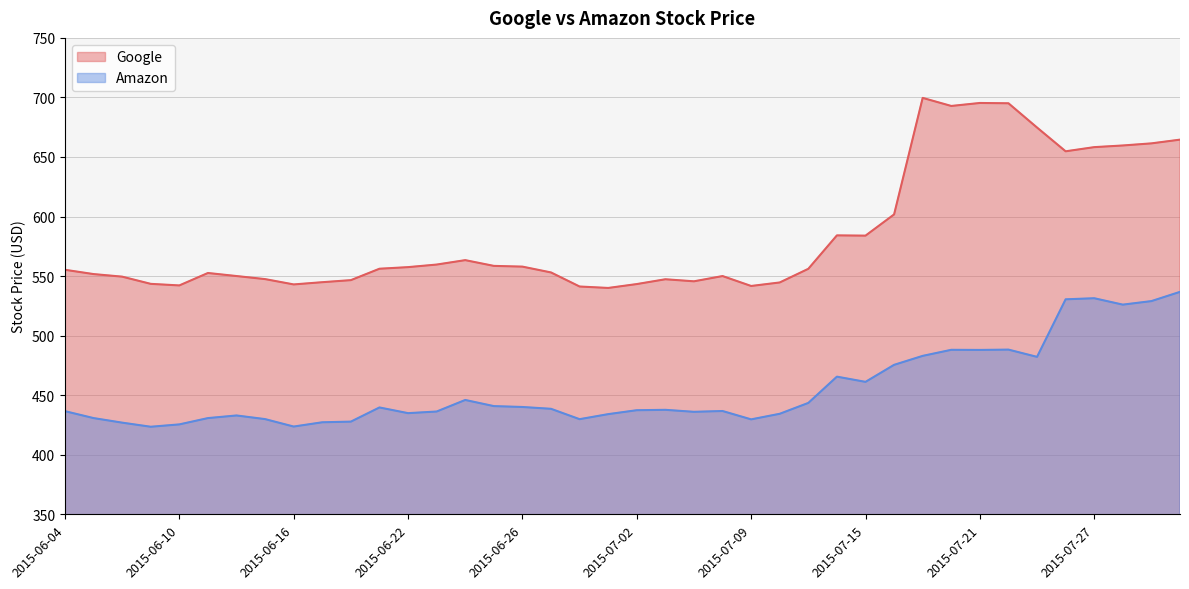

Which series has the widest spread of values?

Google